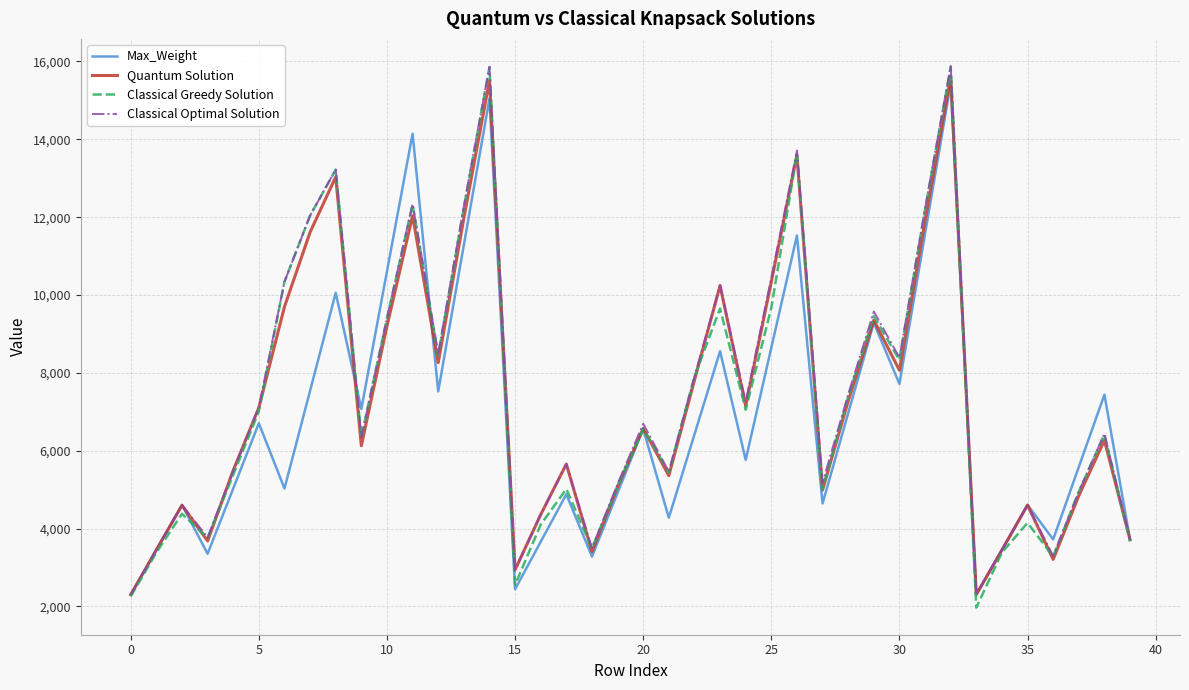

Which series has the largest range (max minus min)?

Classical Greedy Solution